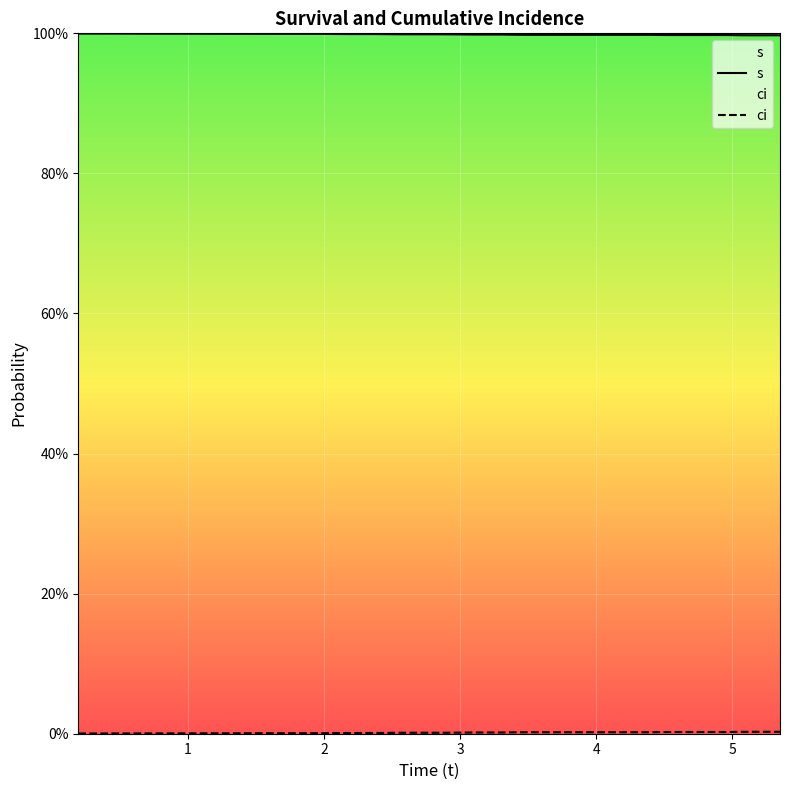

Rank the series by their maximum value, from lowest to highest.

ci, s